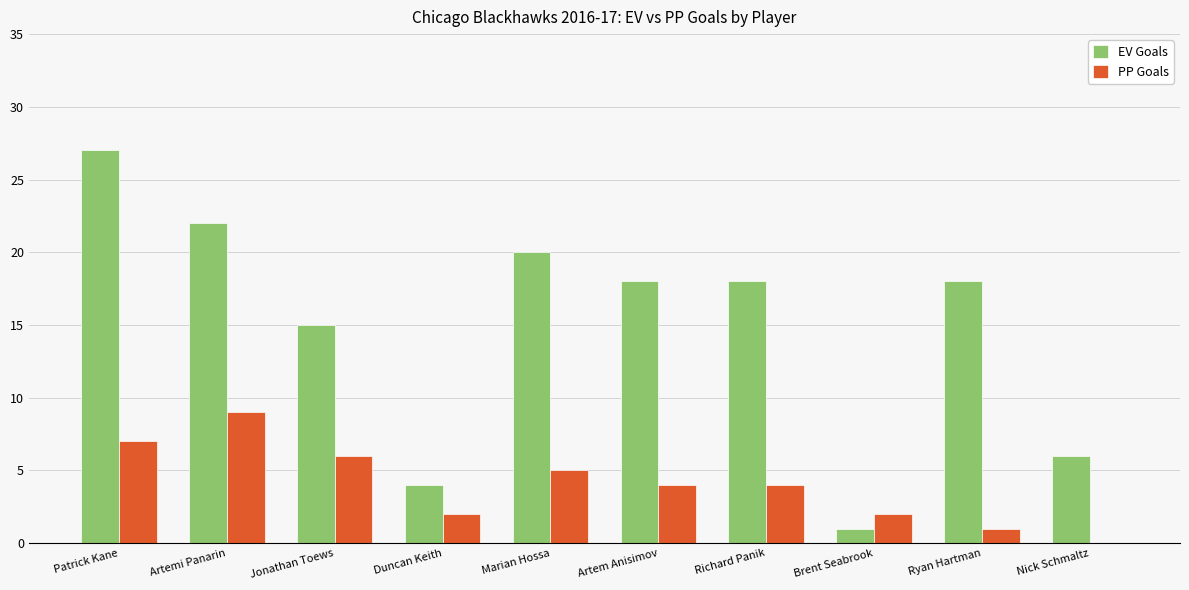

At which category is the sum across all series the highest?

Patrick Kane